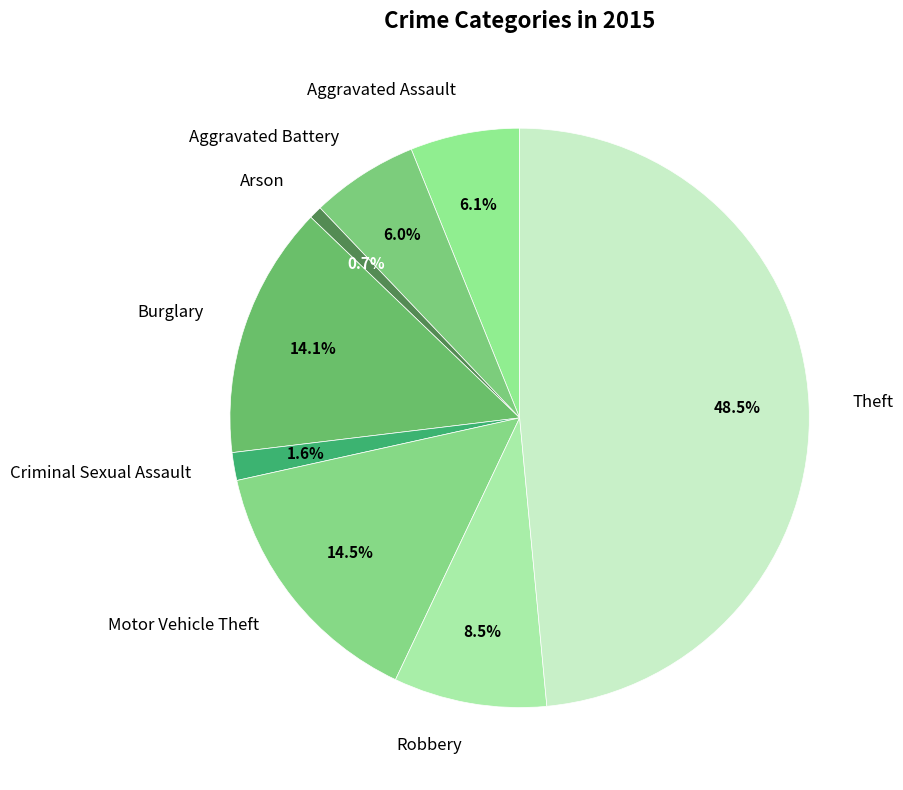

What percentage is the Aggravated Assault slice, to the nearest percent?

6%